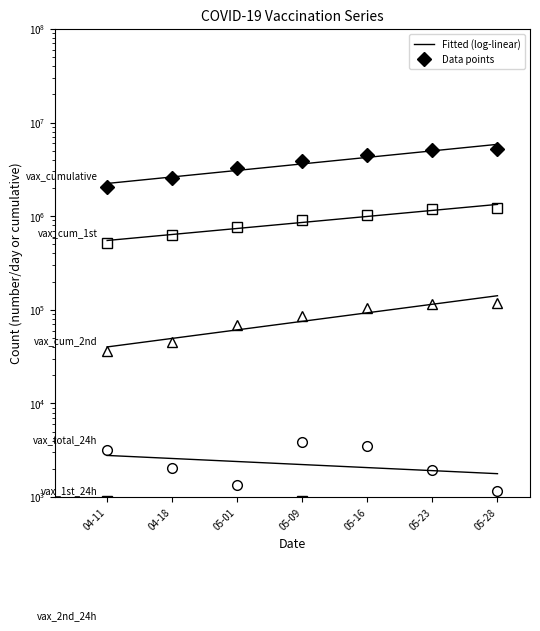

Reading left to right, what are all the values shown in this chart?

vax_cumulative (x1): 04-11=2070868.0	04-18=2565918.0	05-01=3252926.0	05-09=3875636.0	05-16=4511370.0	05-23=5081898.0	05-28=5258545.0
vax_cum_1st (x0.3): 04-11=513632.7	04-18=634332.0	05-01=768933.6	05-09=904499.1	05-16=1039356.6	05-23=1179053.1	05-28=1221845.7
vax_cum_2nd (x0.1): 04-11=35875.9	04-18=45147.8	05-01=68981.4	05-09=86063.9	05-16=104684.8	05-23=115172.1	05-28=118572.6
vax_total_24h (x0.03): 04-11=3145.9	04-18=2023.4	05-01=1360.6	05-09=3874.3	05-16=3542.6	05-23=1929.6	05-28=1175.2
vax_1st_24h (x0.01): 04-11=911.0	04-18=543.1	05-01=218.3	05-09=902.9	05-16=802.9	05-23=447.5	05-28=337.3
vax_2nd_24h (x0.003): 04-11=41.3	04-18=39.4	05-01=70.6	05-09=116.6	05-16=113.4	05-23=58.7	05-28=16.3